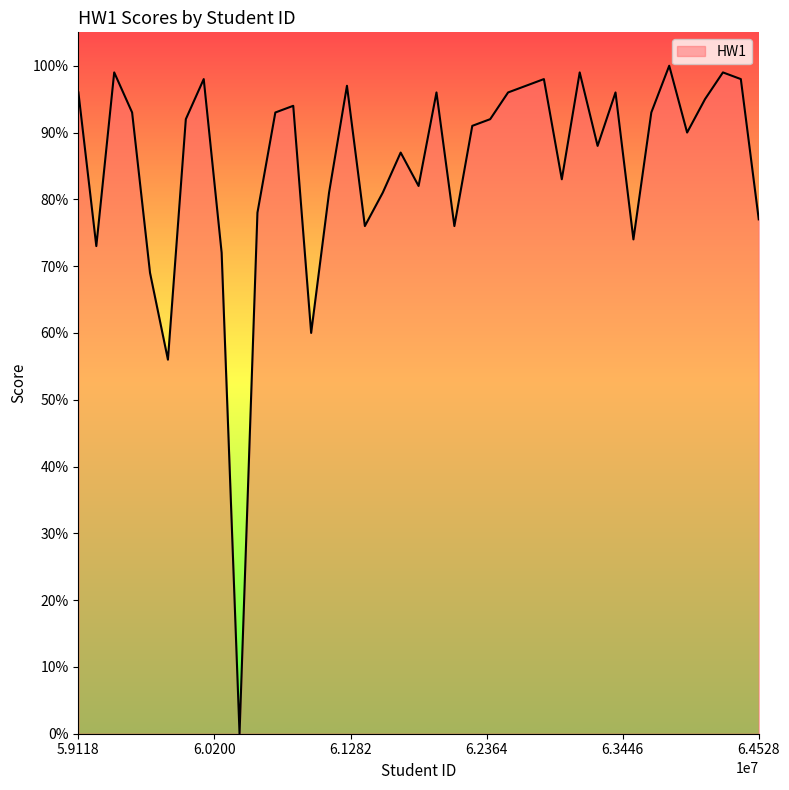

What is the difference between the maximum and minimum values?

100